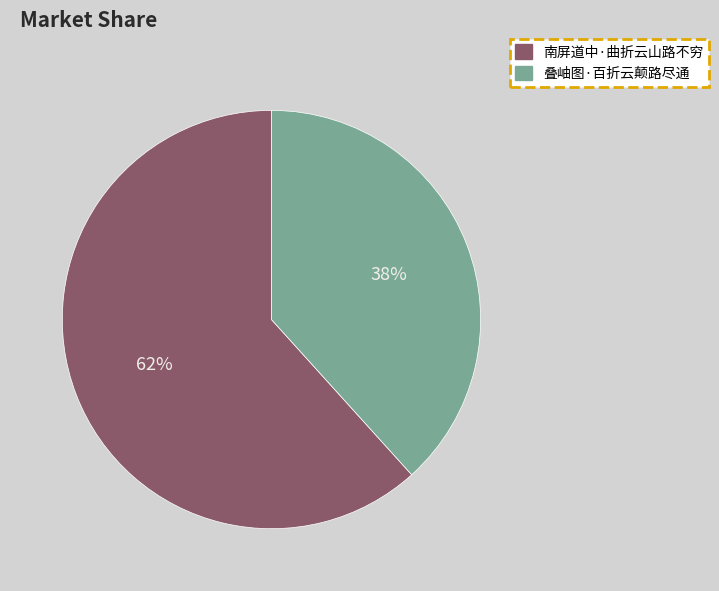

To the nearest percent, what percentage of the pie is 叠岫图·百折云颠路尽通?

38%